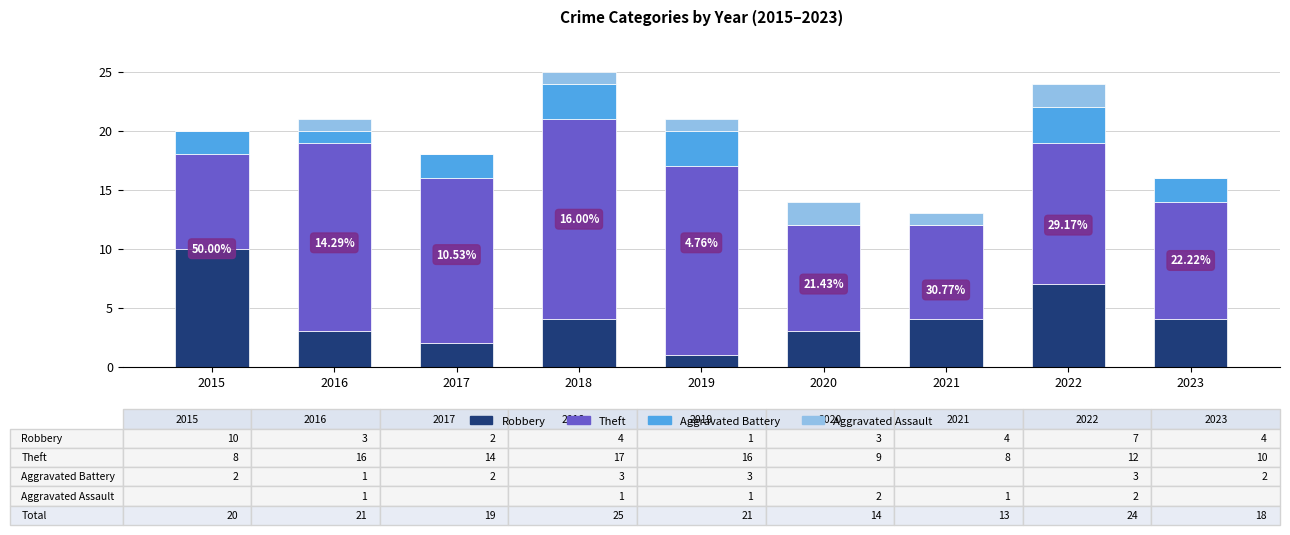

What are all the series names shown in the legend?

Robbery, Theft, Aggravated Battery, Aggravated Assault